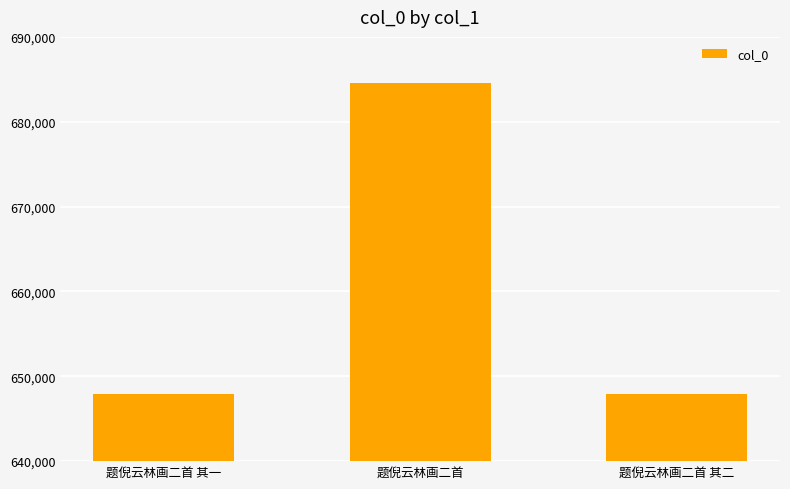

Which label corresponds to the largest value in the chart?

题倪云林画二首